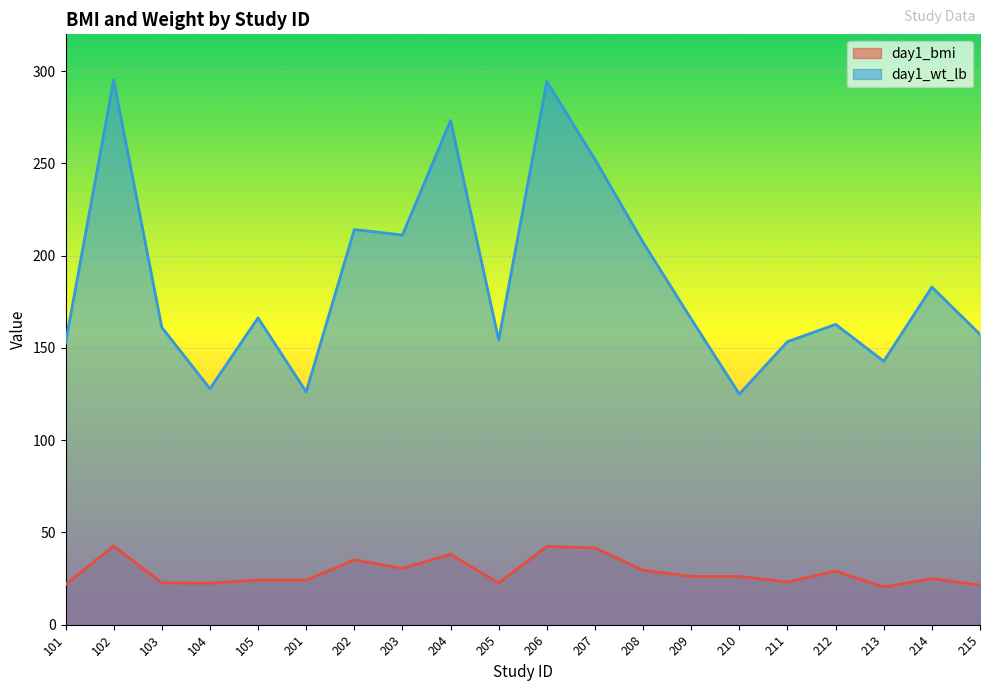

What is the maximum value for day1_wt_lb?

295.2